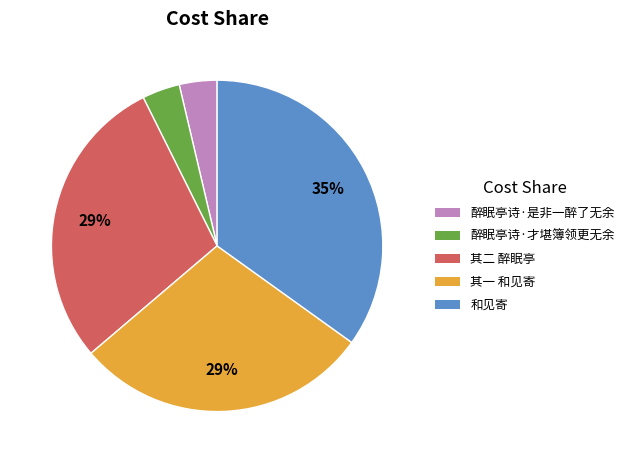

Does 醉眠亭诗·才堪簿领更无余 represent more than half of the total?

No